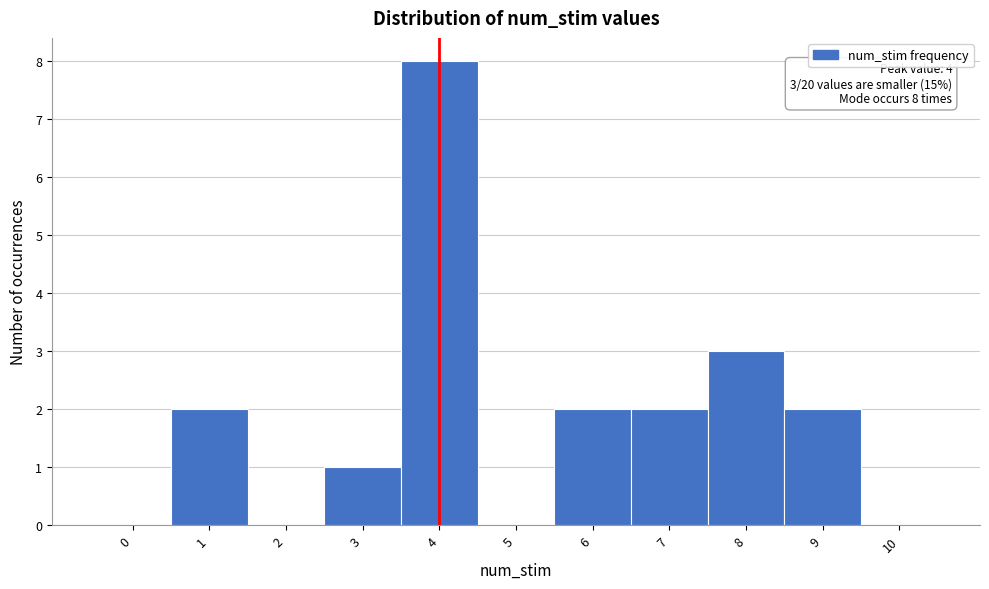

Reading left to right, transcribe all the data shown in this chart.

0=0	1=2	2=0	3=1	4=8	5=0	6=2	7=2	8=3	9=2	10=0